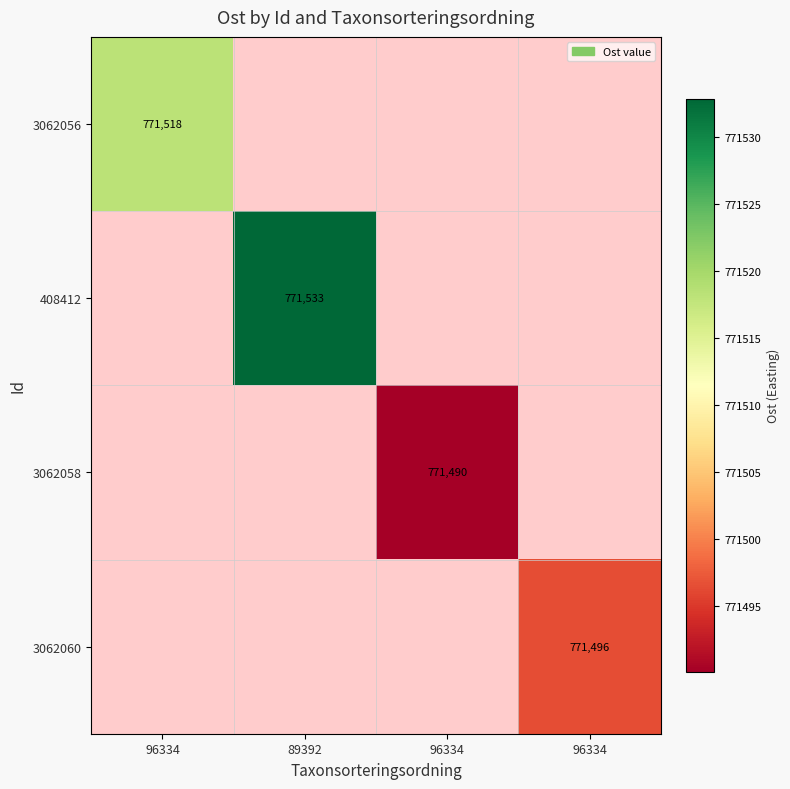

Which has a higher value, 89392 or 96334?

96334